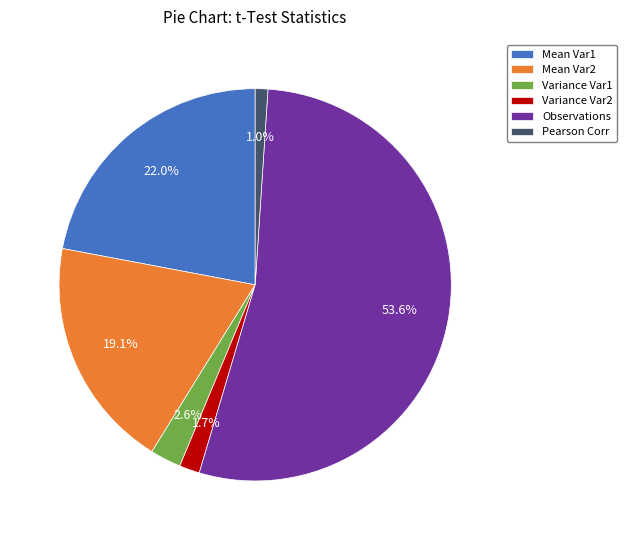

What is the smallest slice in the pie chart?

Pearson Corr